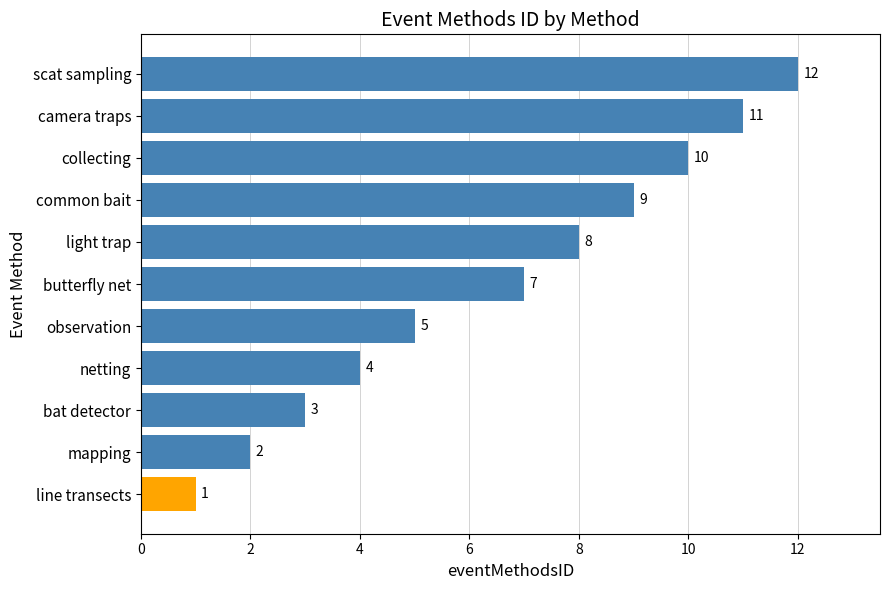

The chart shows a value of 3 at bat detector. True or false?

True